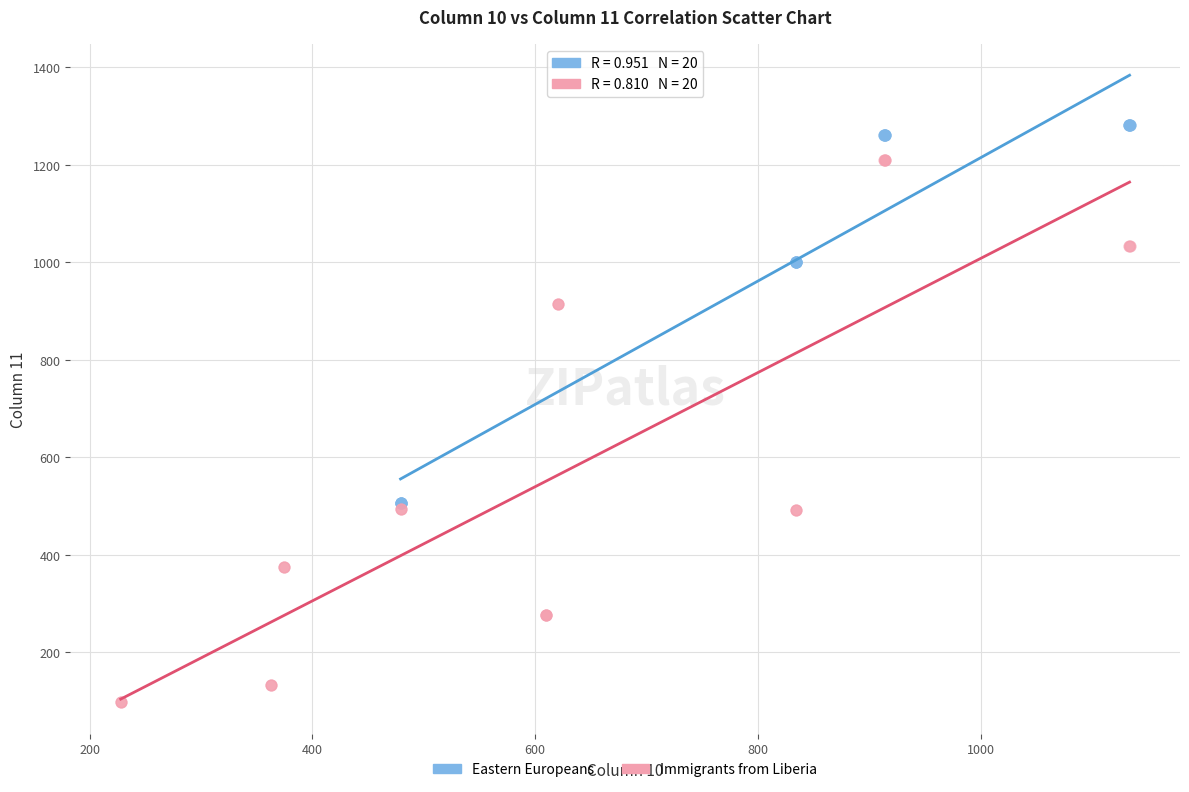

Which series has the widest spread of Y values?

Immigrants from Liberia